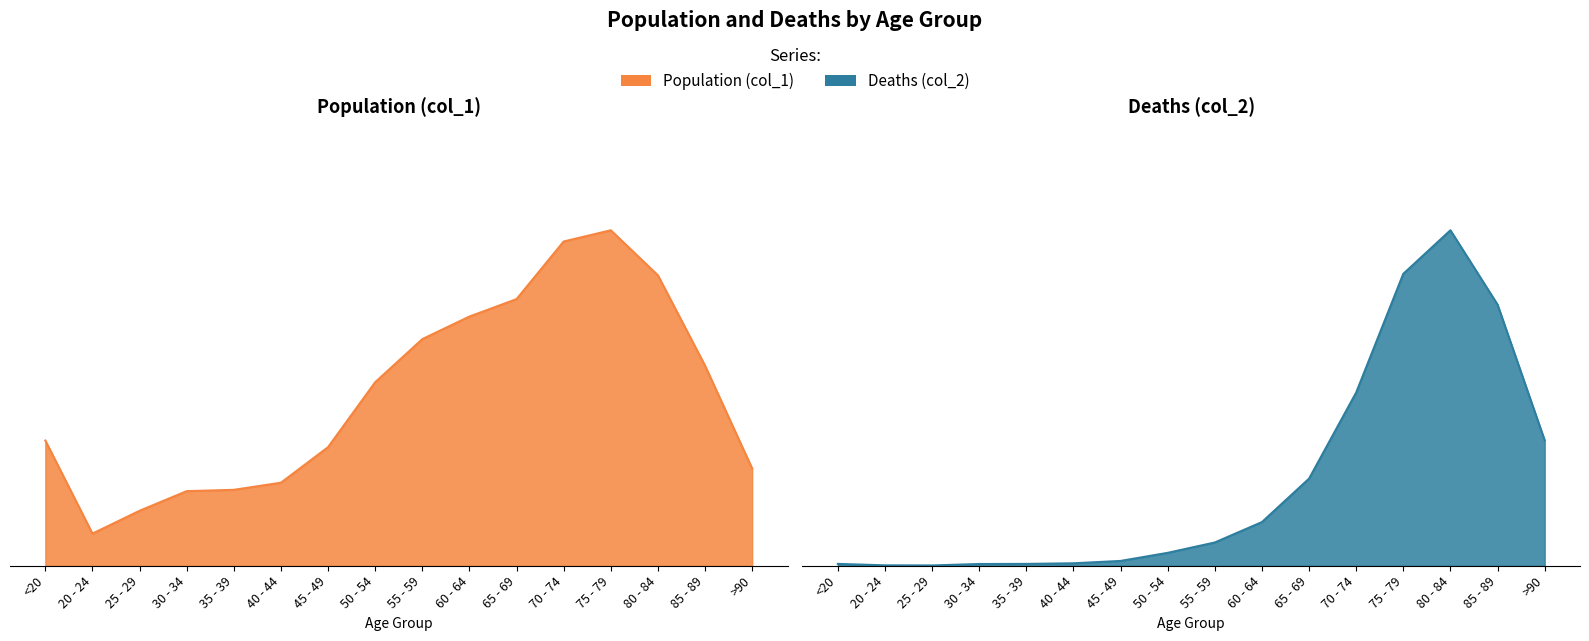

What are all the series names shown in the legend?

Population (col_1) line, Deaths (col_2) line